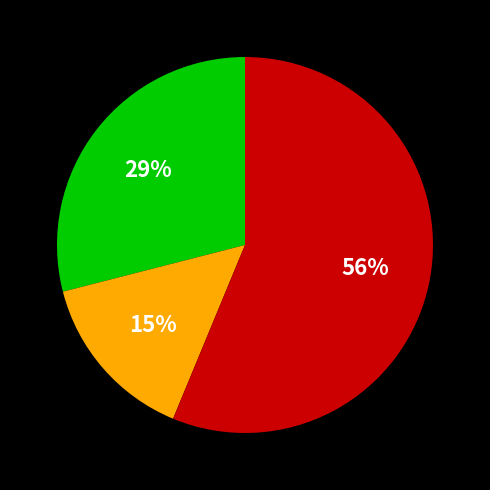

Does any single category account for the majority?

Yes